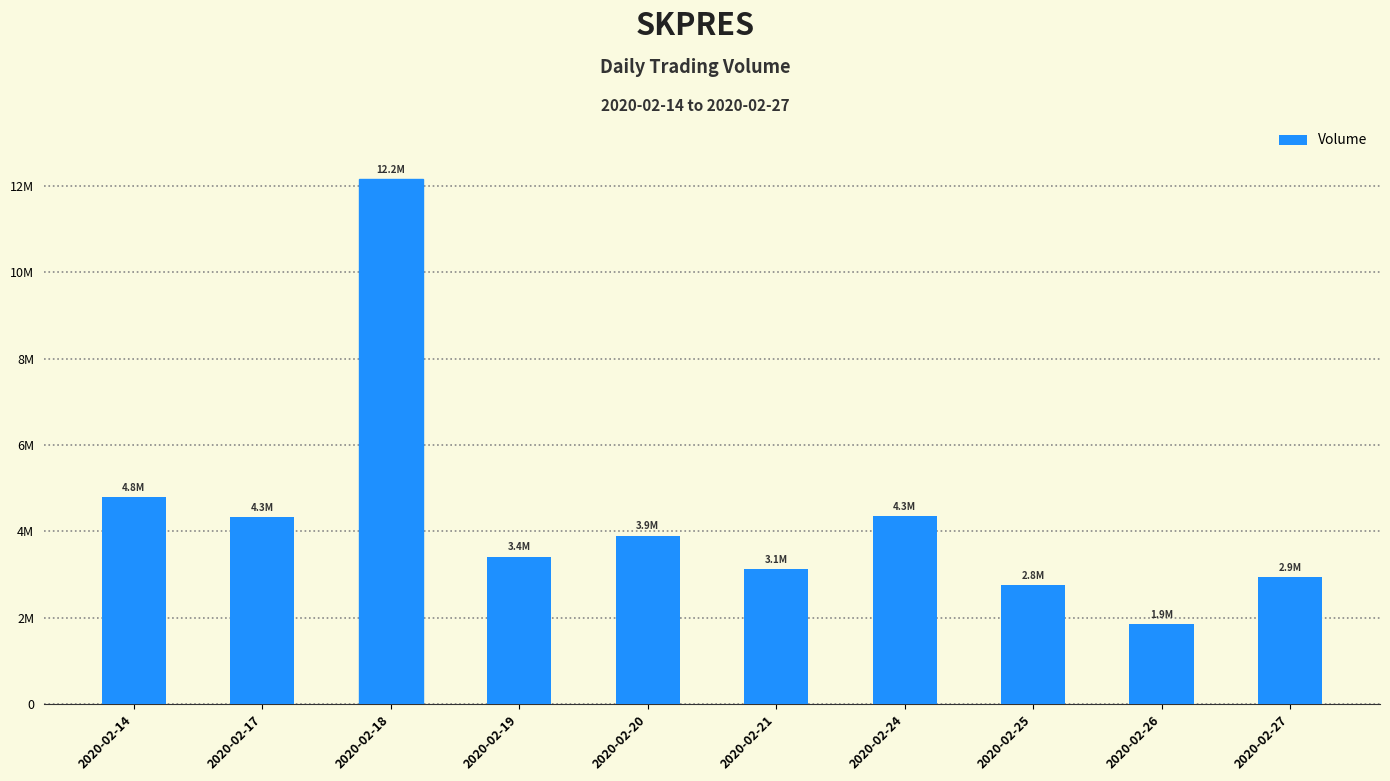

What is the smallest value displayed?

1852800